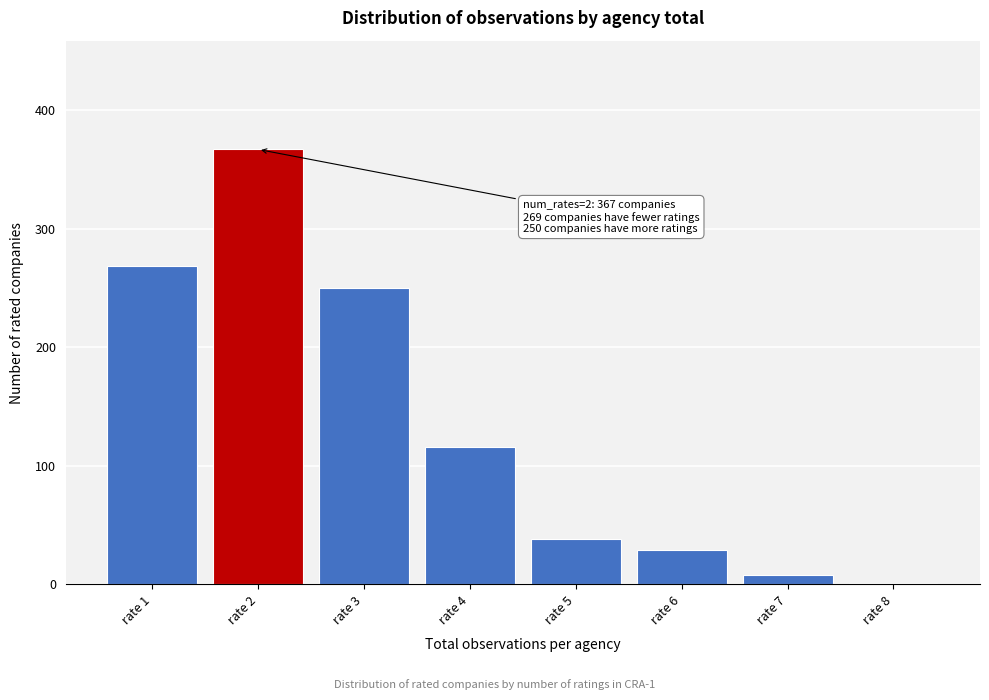

Reading left to right, list all the values displayed in this chart.

rate 1=269	rate 2=367	rate 3=250	rate 4=116	rate 5=38	rate 6=29	rate 7=8	rate 8=1